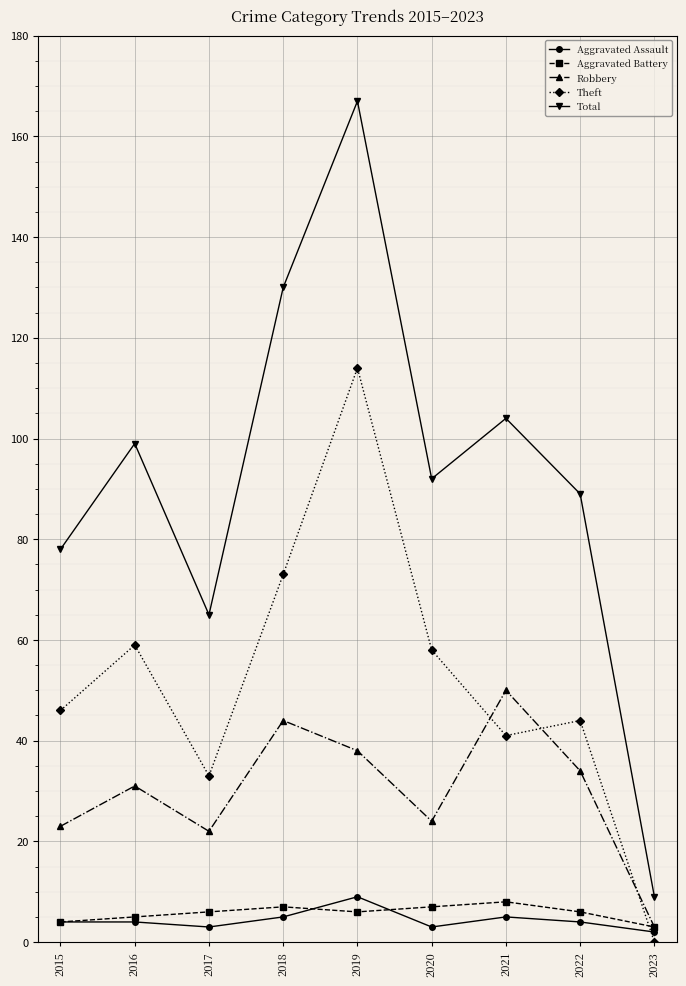

What is the total value across all series at 2021?

208